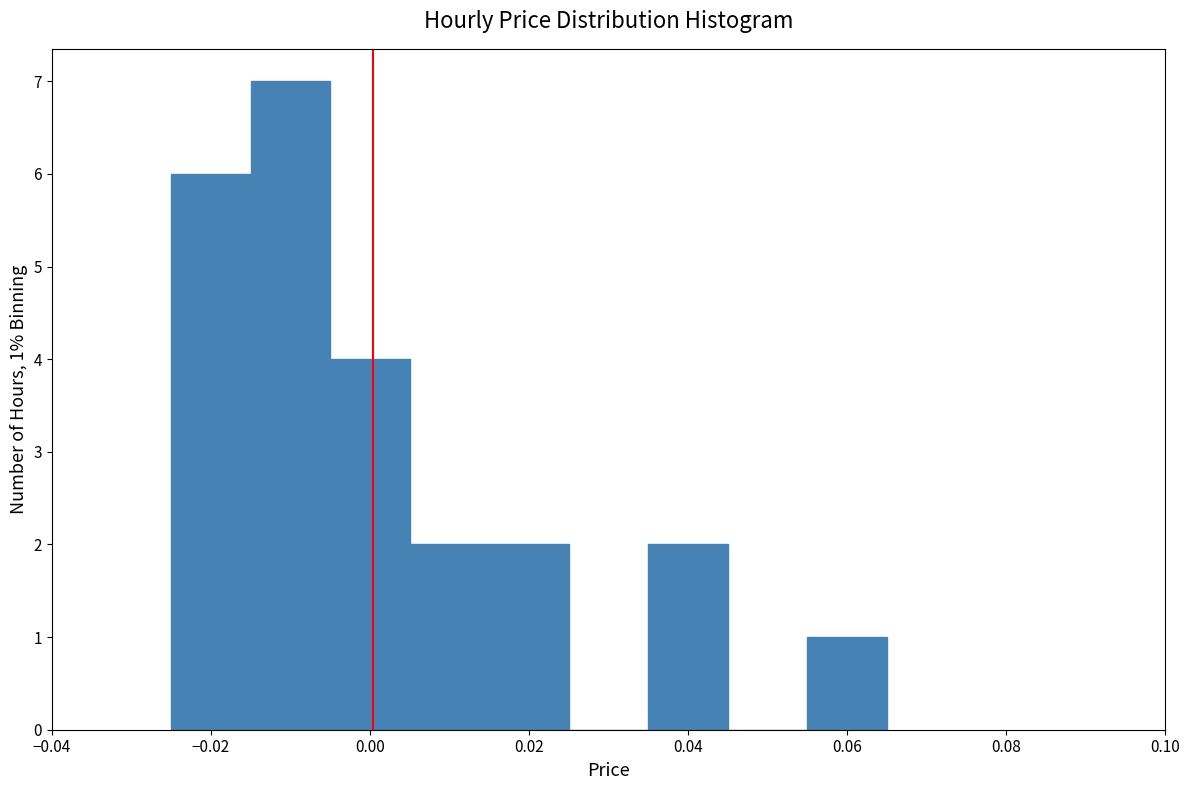

Which range on the x-axis has the tallest bar?

-0.015 to -0.005